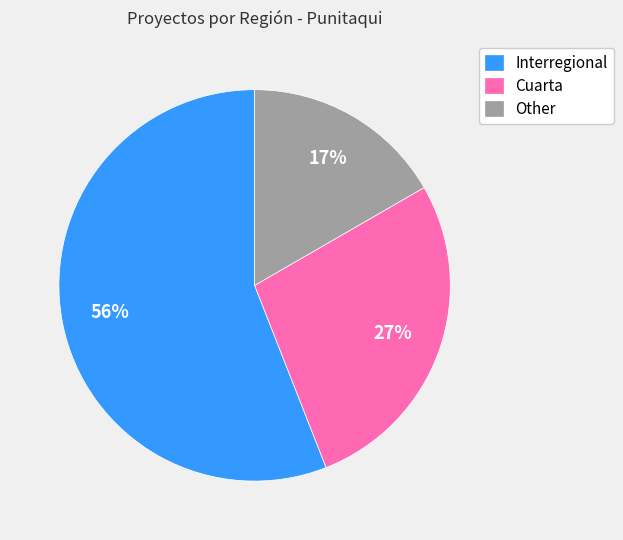

To the nearest percent, what portion does Cuarta represent?

27%